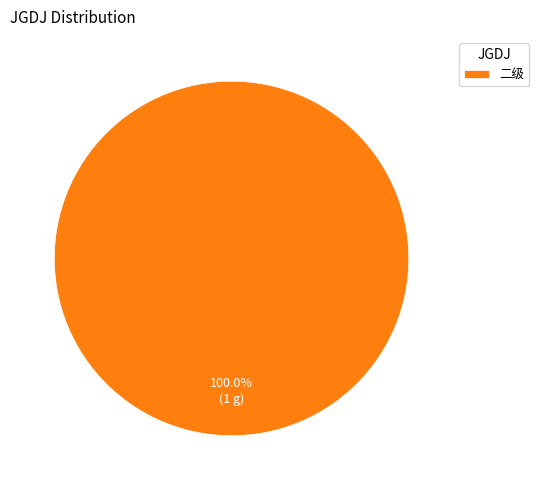

Is there a majority slice in this chart?

Yes